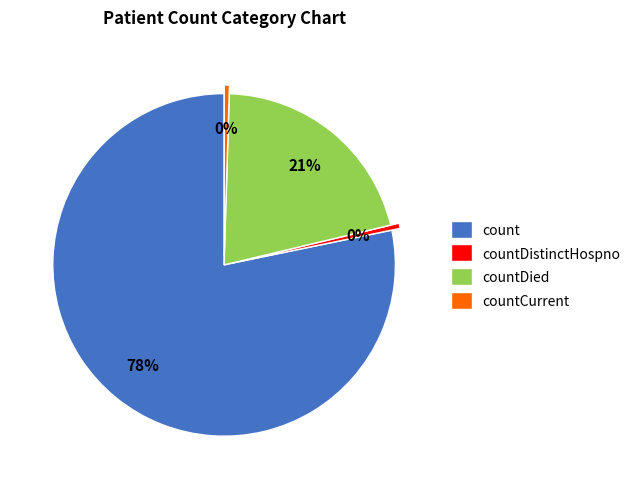

Which slice is the largest?

count